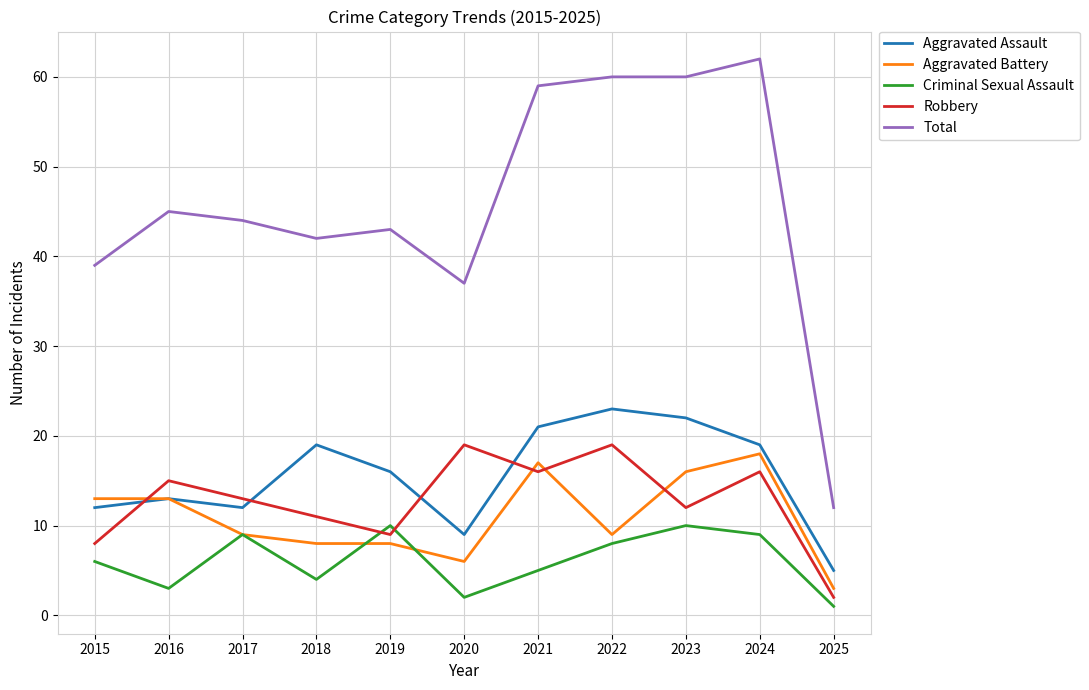

The value of Total at 2021 is 22. True or false?

False